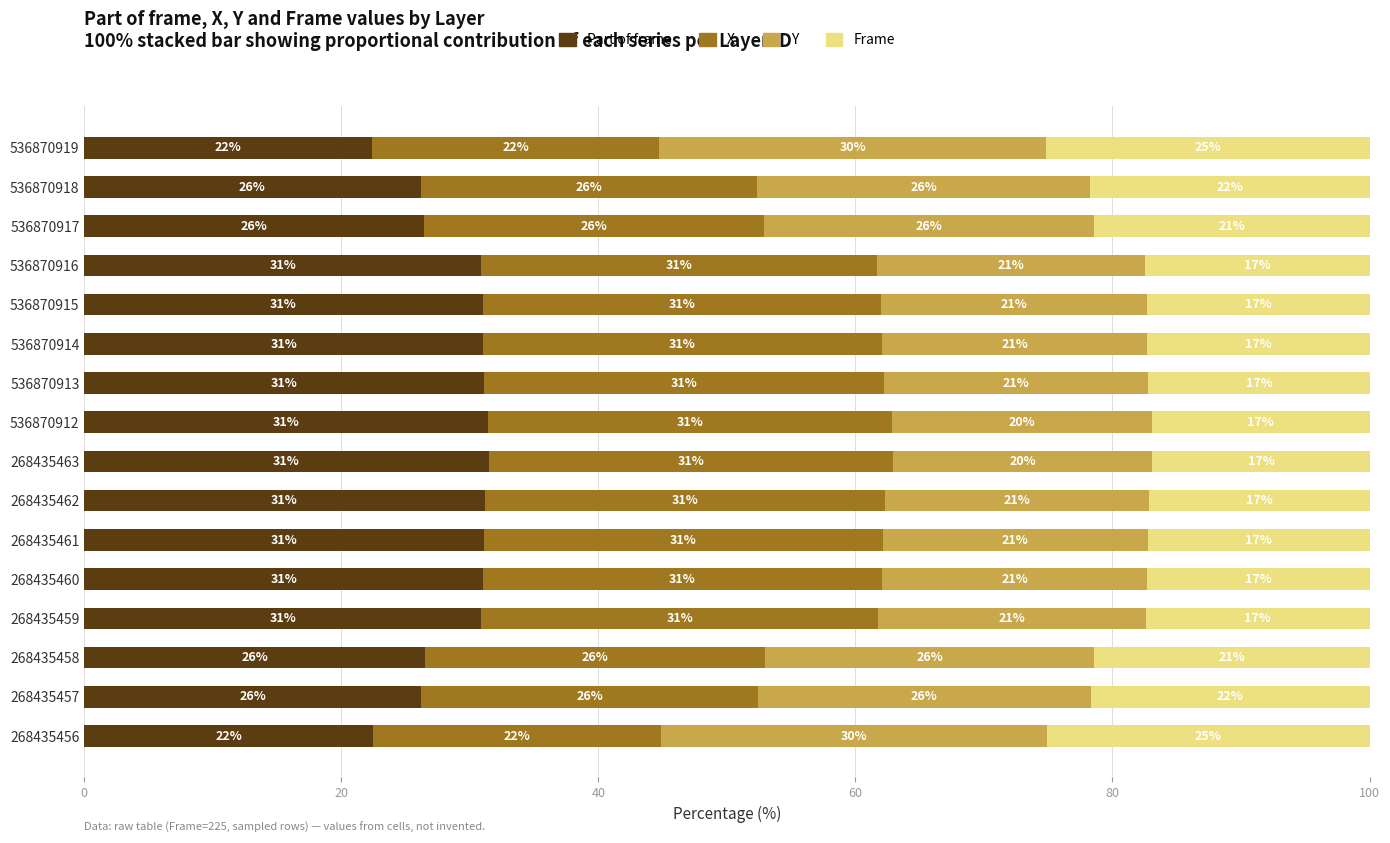

What is the approximate value of Part of frame at 268435463?

31.5